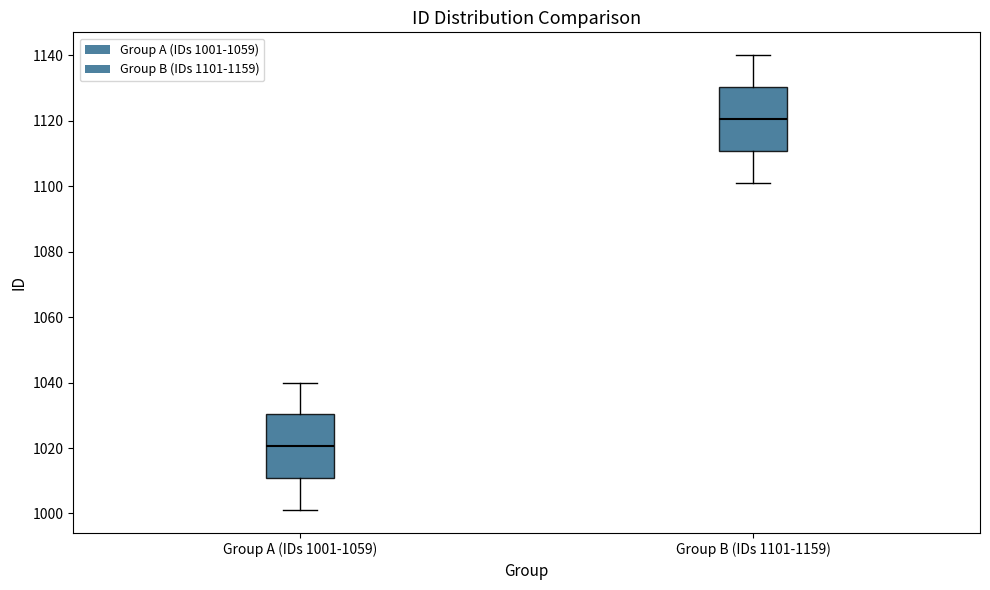

Where is the upper edge of the box for Group A (IDs 1001-1059) on the y-axis? The values are not printed on the chart, so give them approximately, as read against the axis.

1030